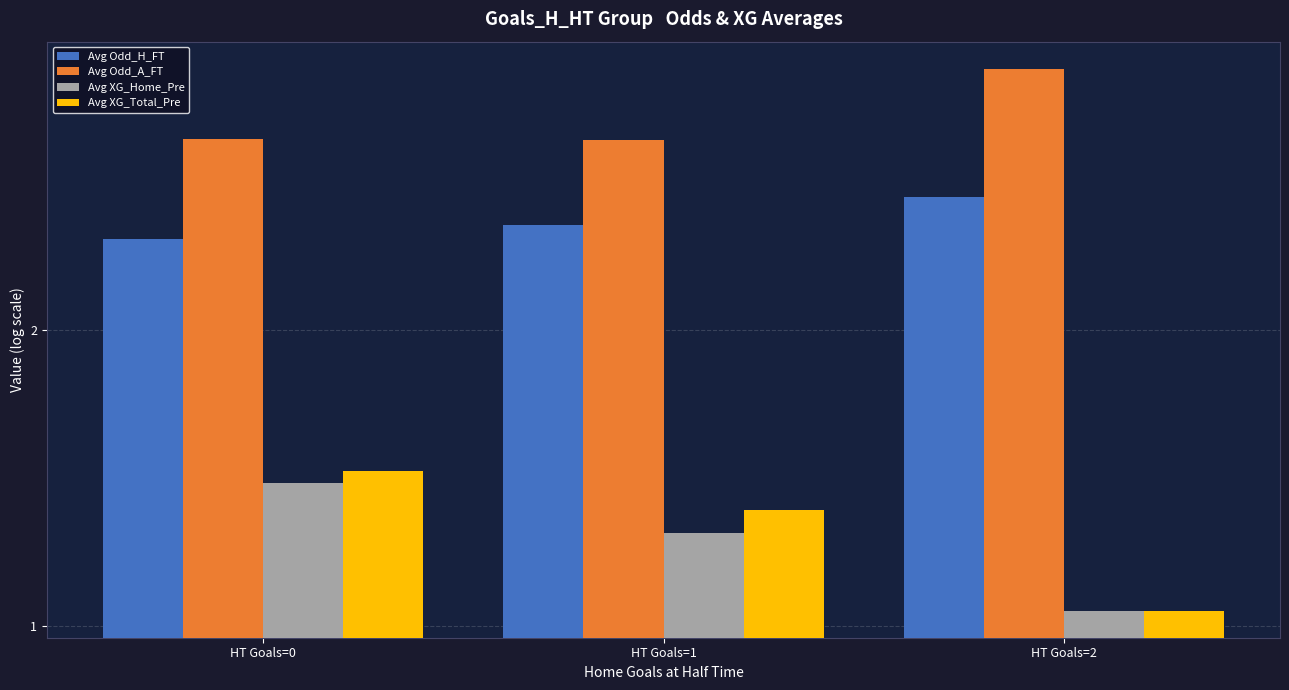

Are the bars horizontal?

No